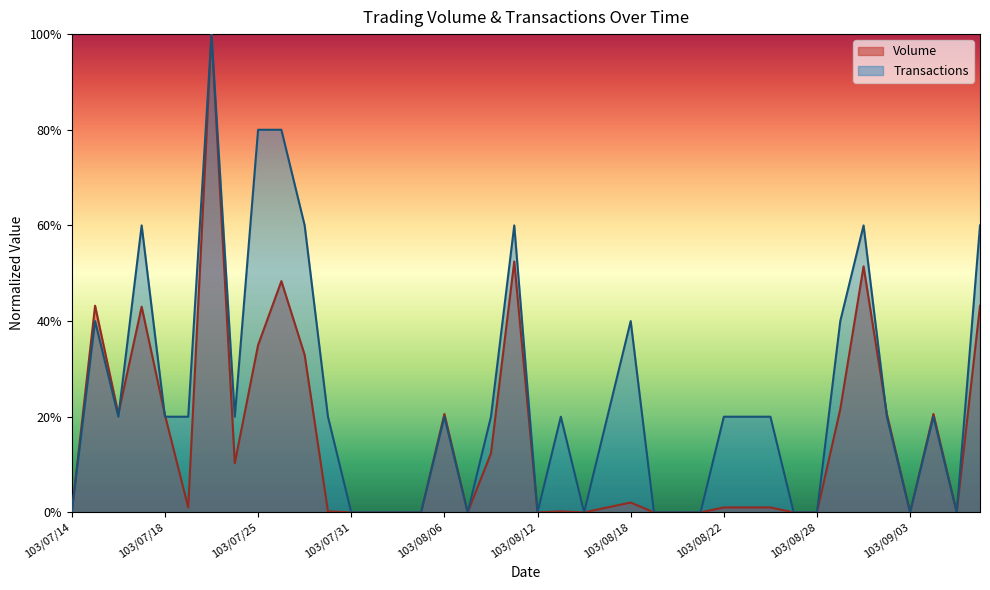

At which category does the chart reach its minimum across all series?

103/07/14